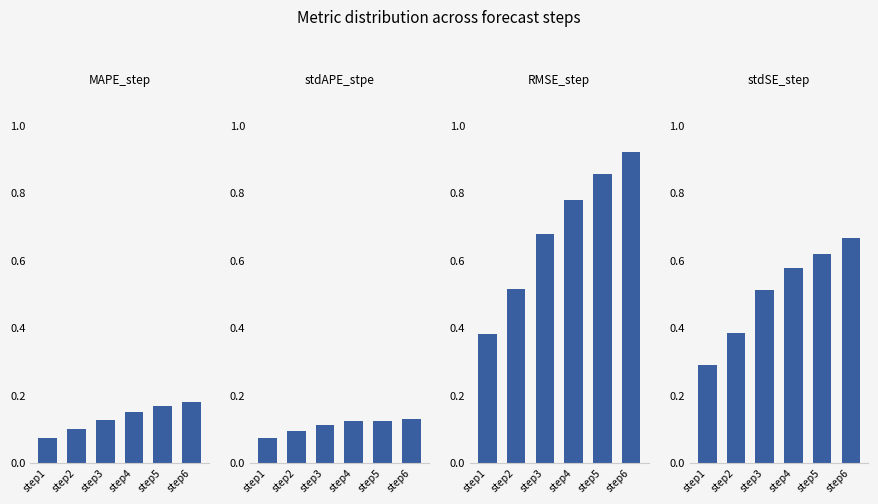

Rank the series by their maximum value, from highest to lowest.

RMSE_step, stdSE_step, MAPE_step, stdAPE_stpe